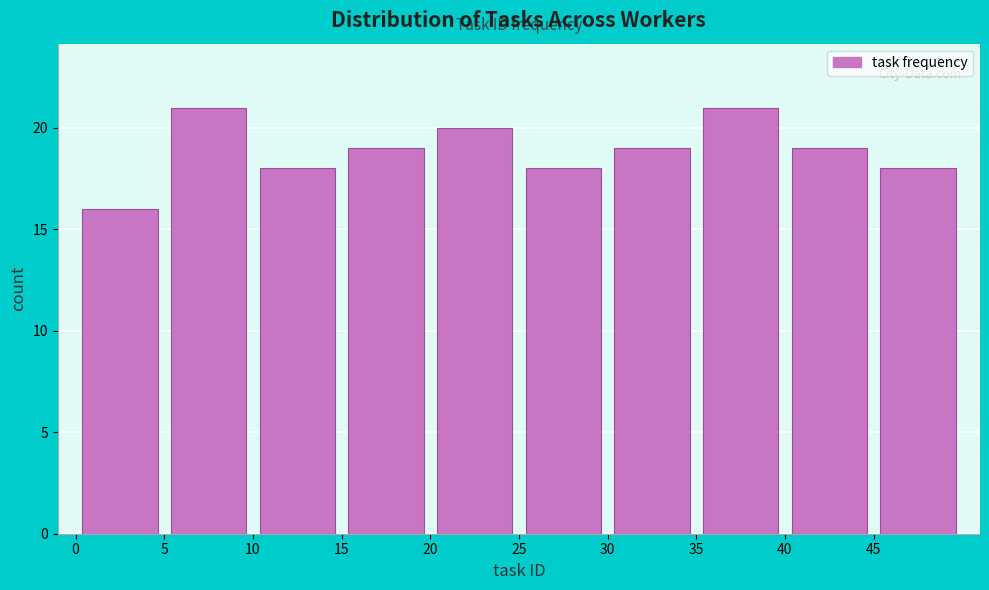

What is the height of the bar covering 0 to 5 on the x-axis? The values are not printed on the chart, so give them approximately, as read against the axis.

16